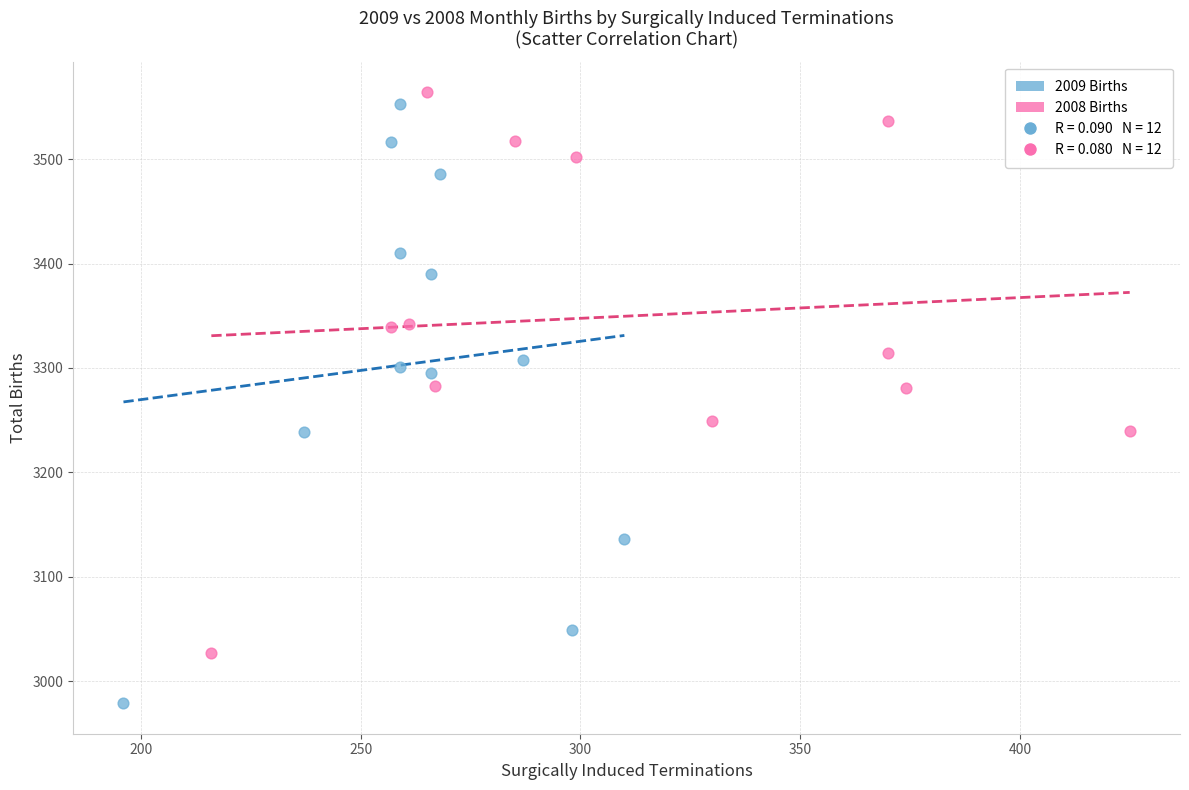

Which series has the widest spread of Y values?

2009 Births